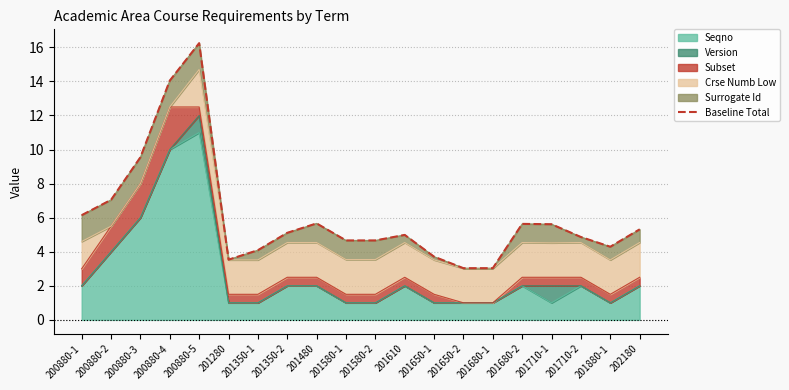

Is it true that the value at 200880-3 is 17.2?

False